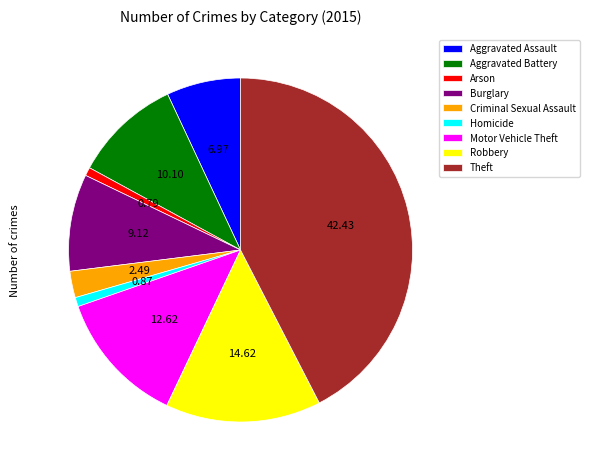

Is it true that Criminal Sexual Assault is 2% of the pie?

True